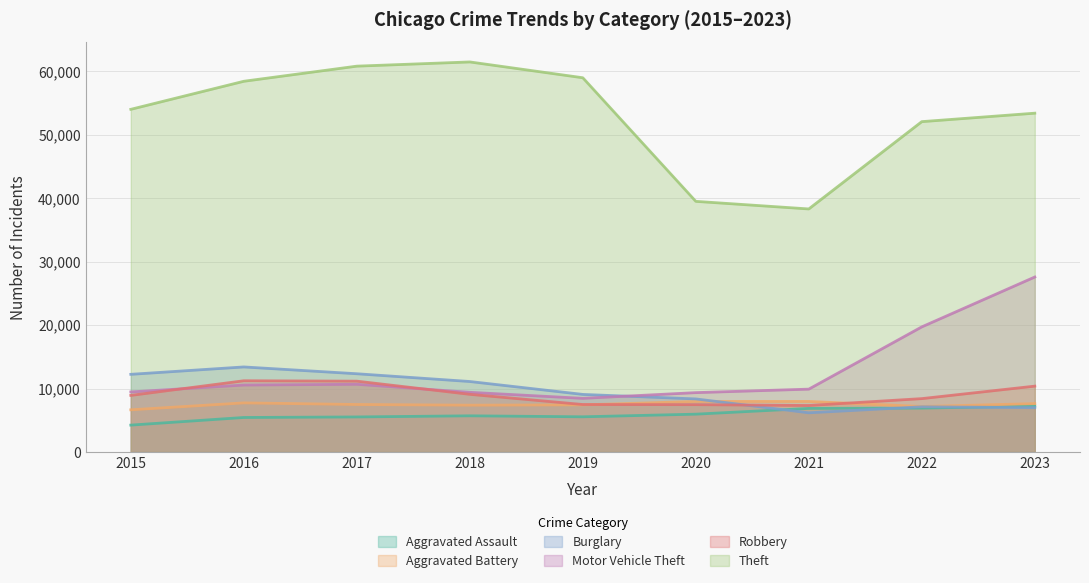

At which category does Theft reach its first local peak?

2018